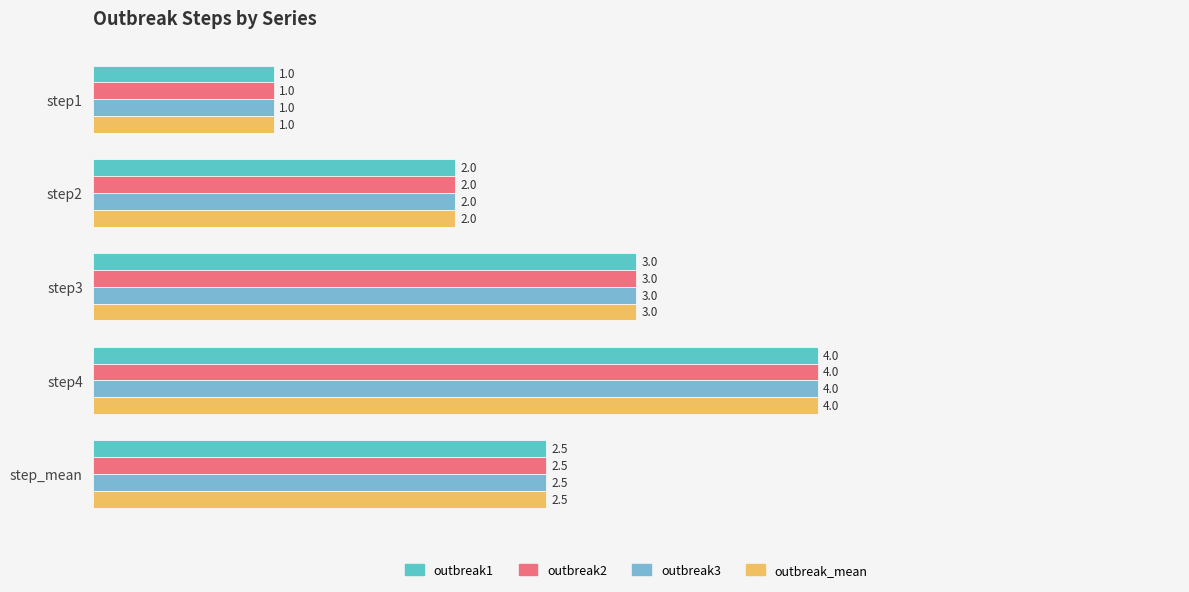

How many distinct data groups are displayed?

4